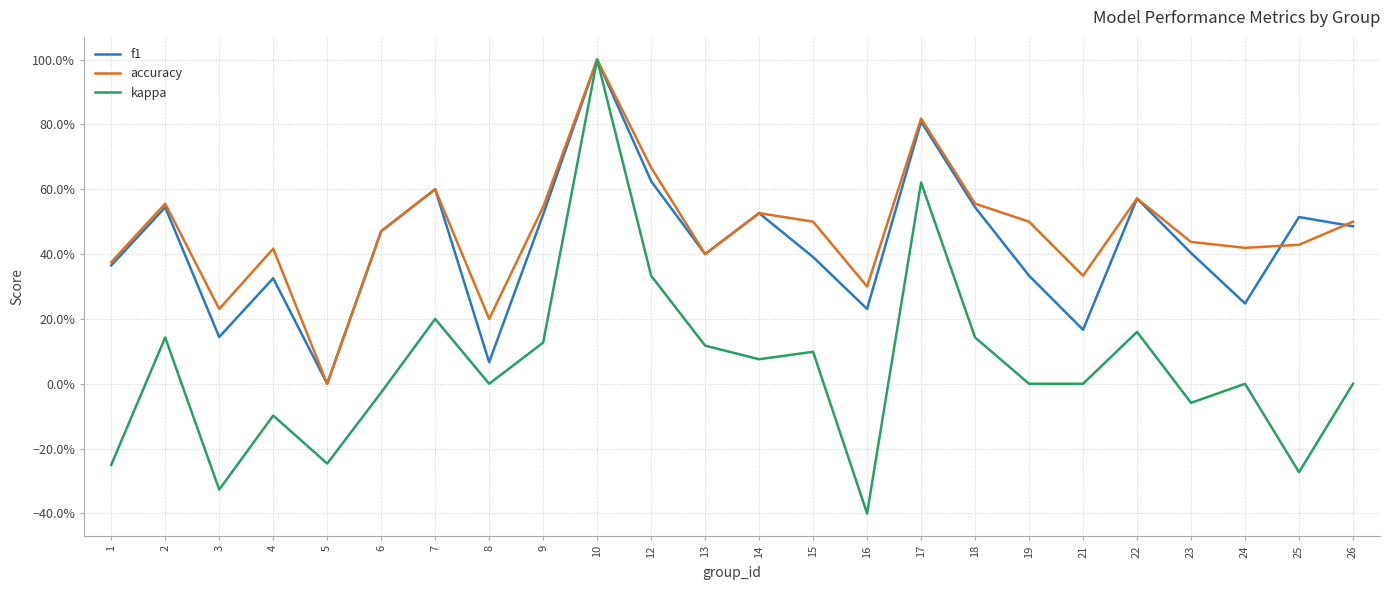

Reading left to right, transcribe all the data shown in this chart.

f1: 1=0.4	2=0.5	3=0.1	4=0.3	5=0.0	6=0.5	7=0.6	8=0.1	9=0.5	10=1.0	12=0.6	13=0.4	14=0.5	15=0.4	16=0.2	17=0.8	18=0.5	19=0.3	21=0.2	22=0.6	23=0.4	24=0.2	25=0.5	26=0.5
accuracy: 1=0.4	2=0.6	3=0.2	4=0.4	5=0.0	6=0.5	7=0.6	8=0.2	9=0.5	10=1.0	12=0.7	13=0.4	14=0.5	15=0.5	16=0.3	17=0.8	18=0.6	19=0.5	21=0.3	22=0.6	23=0.4	24=0.4	25=0.4	26=0.5
kappa: 1=-0.2	2=0.1	3=-0.3	4=-0.1	5=-0.2	6=-0.0	7=0.2	8=0.0	9=0.1	10=1.0	12=0.3	13=0.1	14=0.1	15=0.1	16=-0.4	17=0.6	18=0.1	19=0.0	21=0.0	22=0.2	23=-0.1	24=0.0	25=-0.3	26=0.0